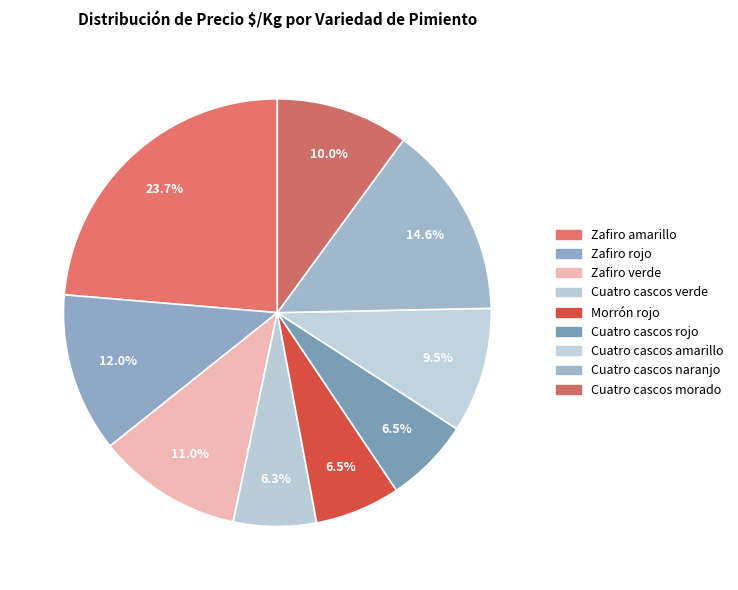

How many slices are in this pie chart?

9